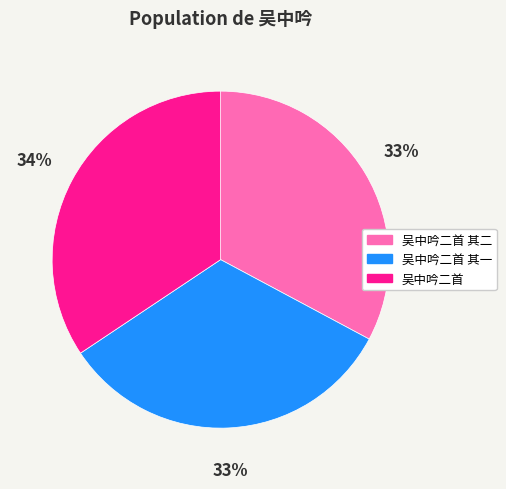

The 吴中吟二首 slice represents 40% of the pie. True or false?

False